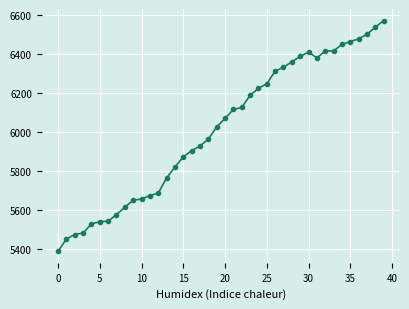

What is the value of the 10th point from the left?

5652